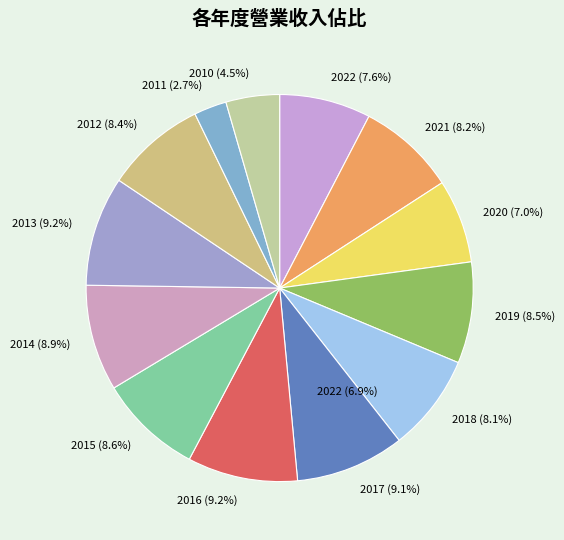

To the nearest percent, what portion does 2010 represent?

4%